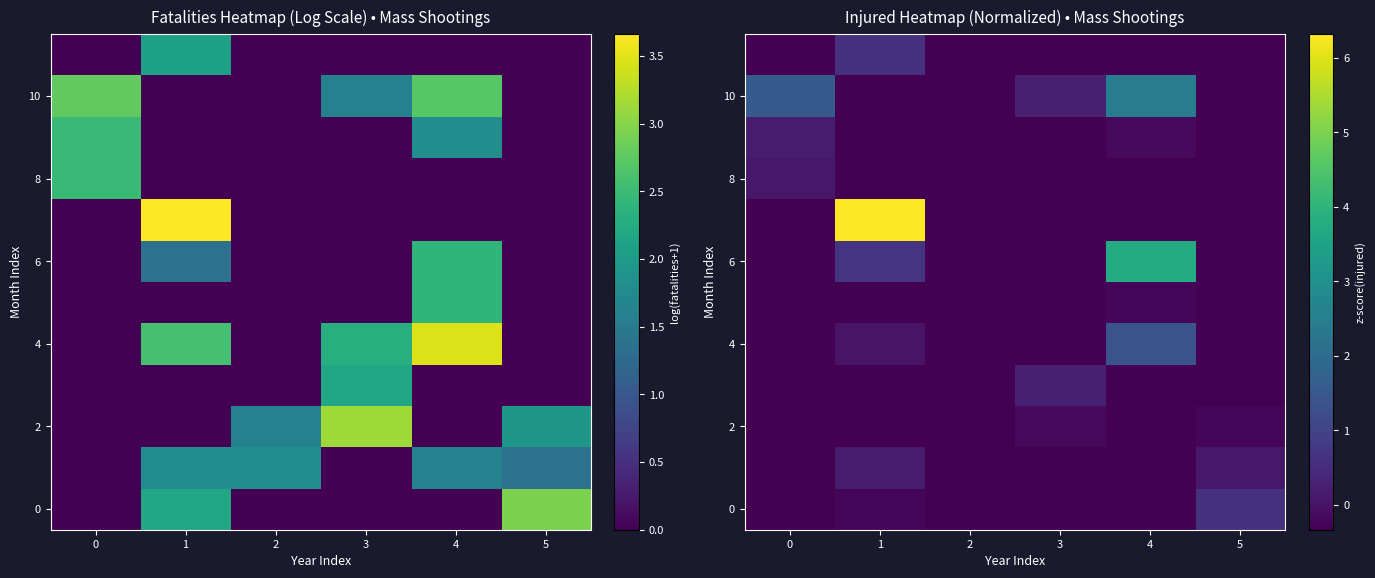

What is the maximum value for 10?

2.5